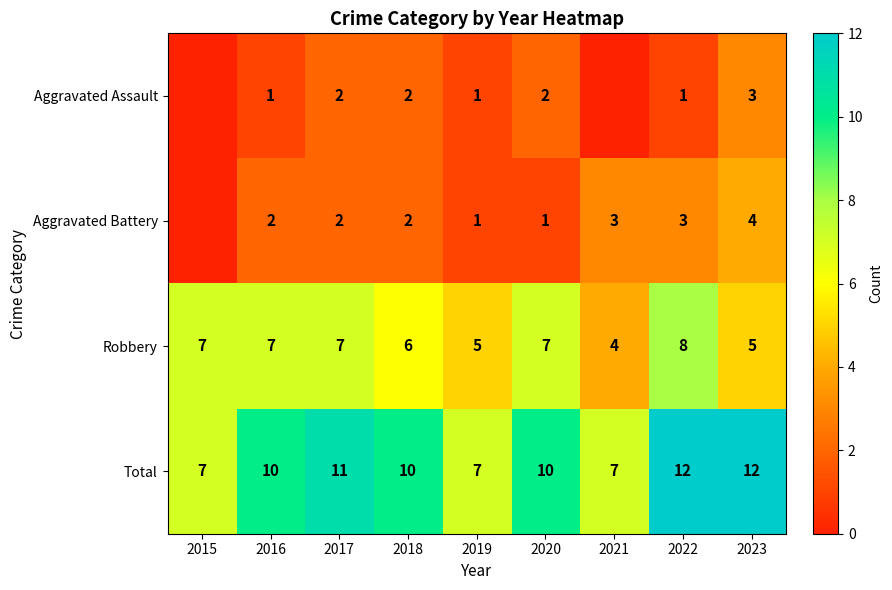

What is the total value across all series at 2019?

14